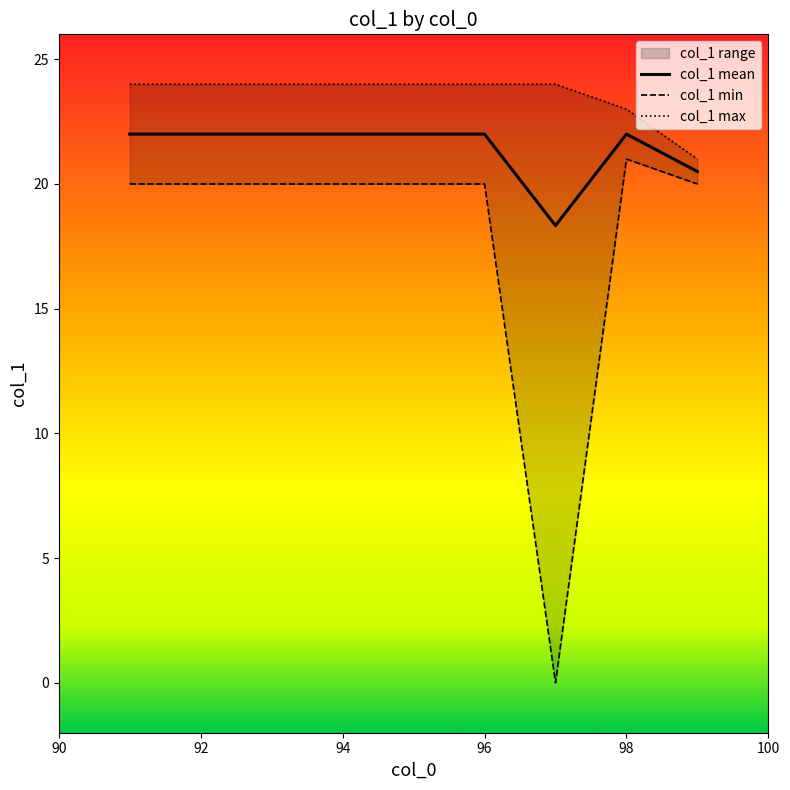

What is the greatest value displayed?

24.0